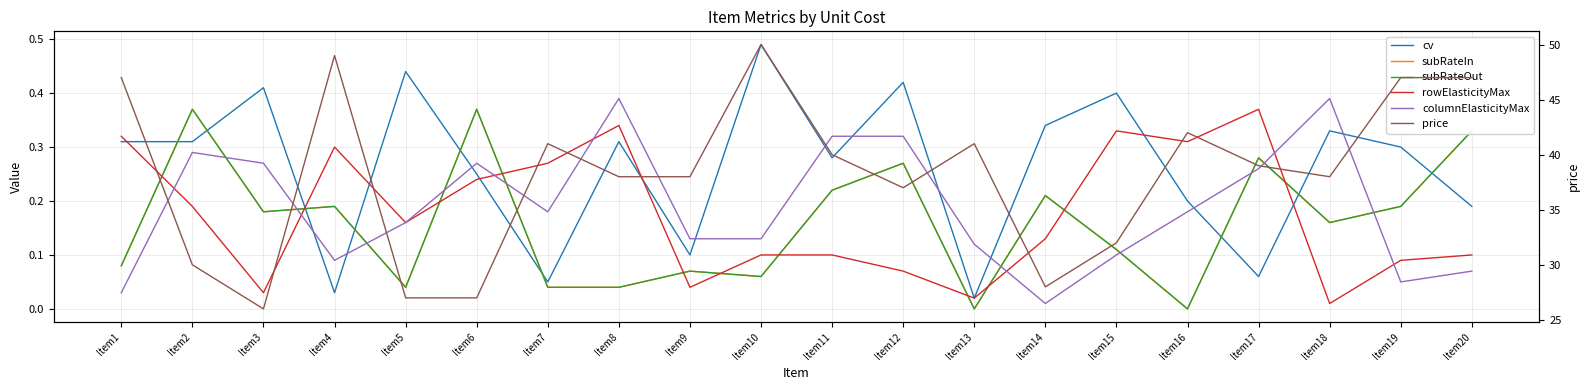

True or false: price has more than 2 points higher than both neighbors.

True